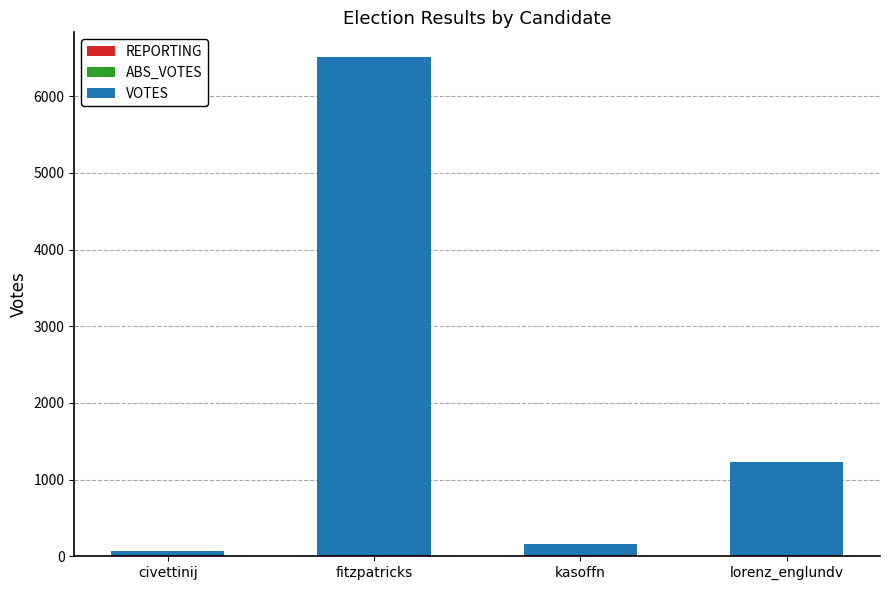

At which category is the sum across all series the highest?

fitzpatricks